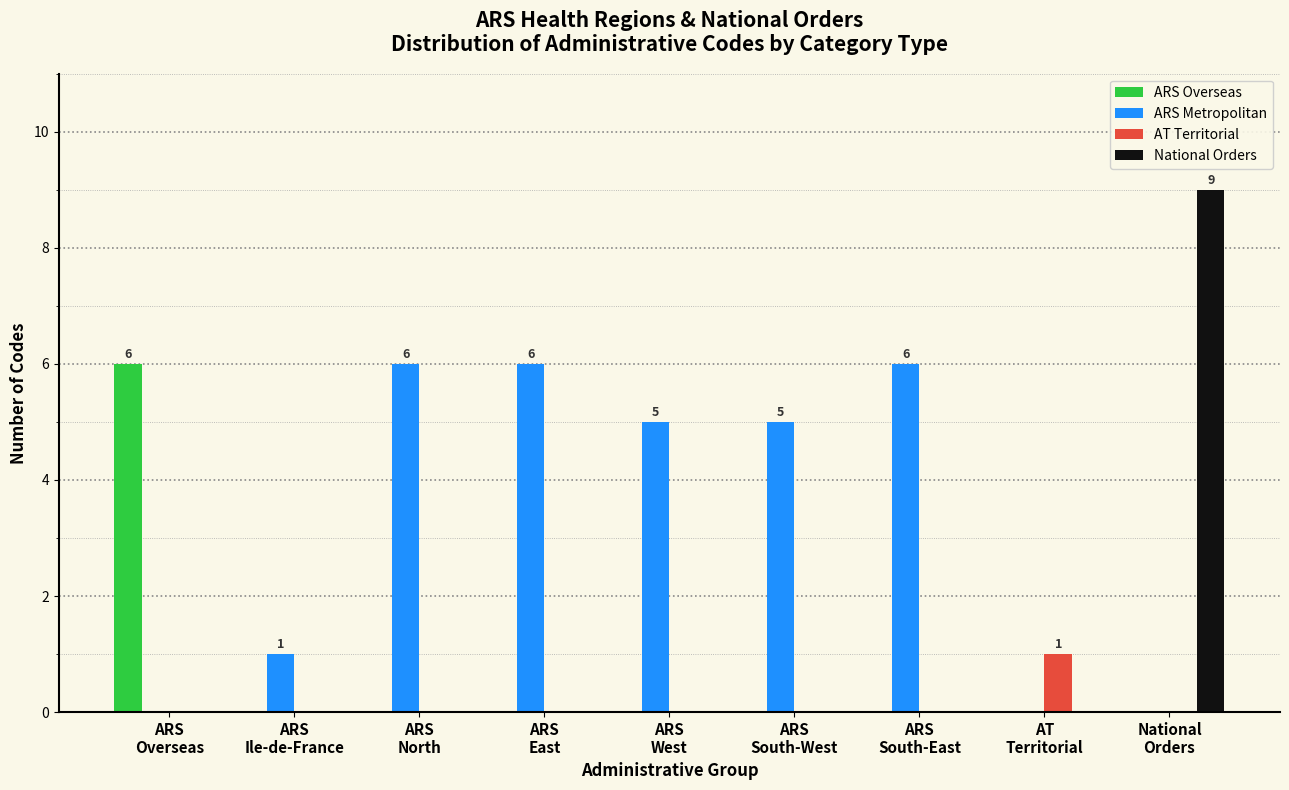

What is the sum of all ARS Metropolitan values?

29